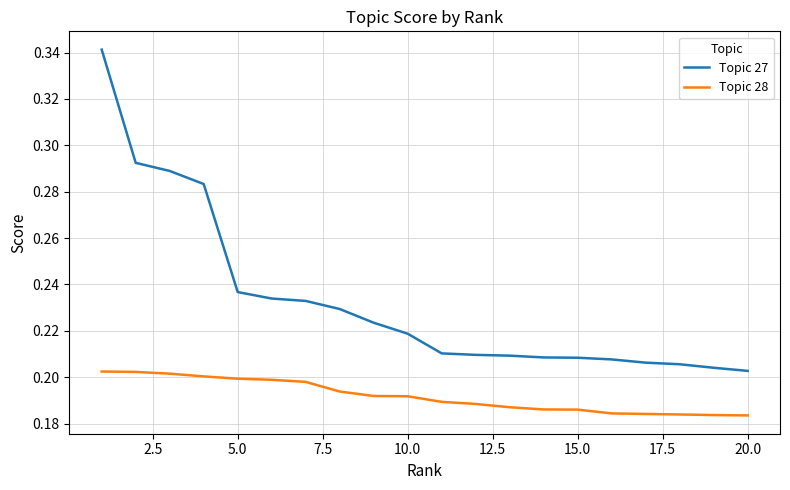

Which series has the largest total across all categories?

Topic 27